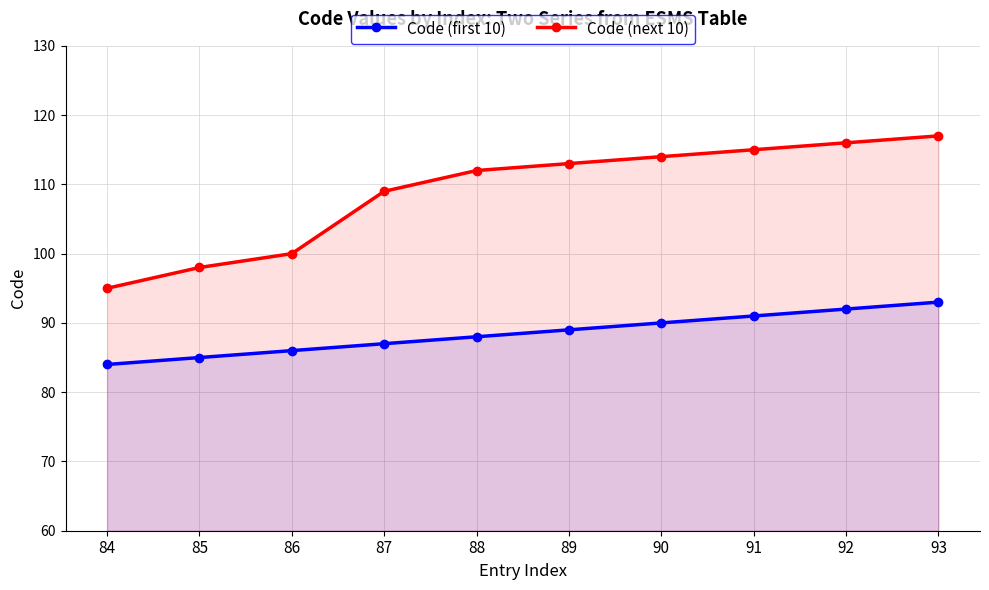

True or false: Code (next 10) and Code (first 10) intersect in this chart.

False